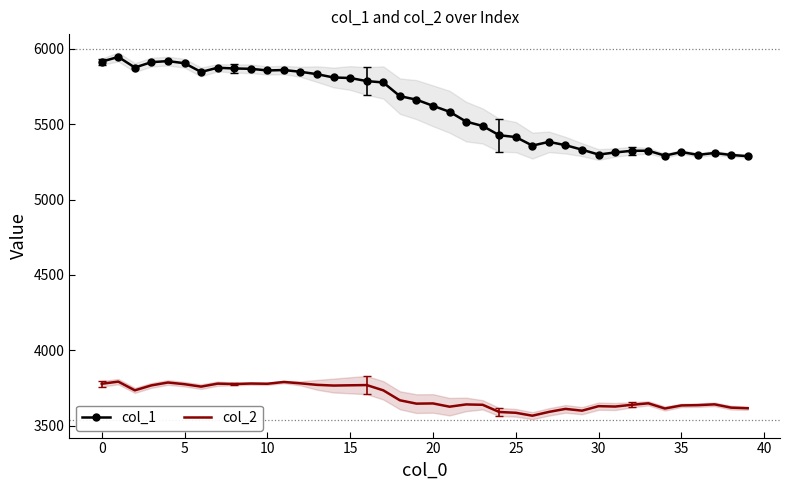

At which label is col_1 closest to 5617?

20